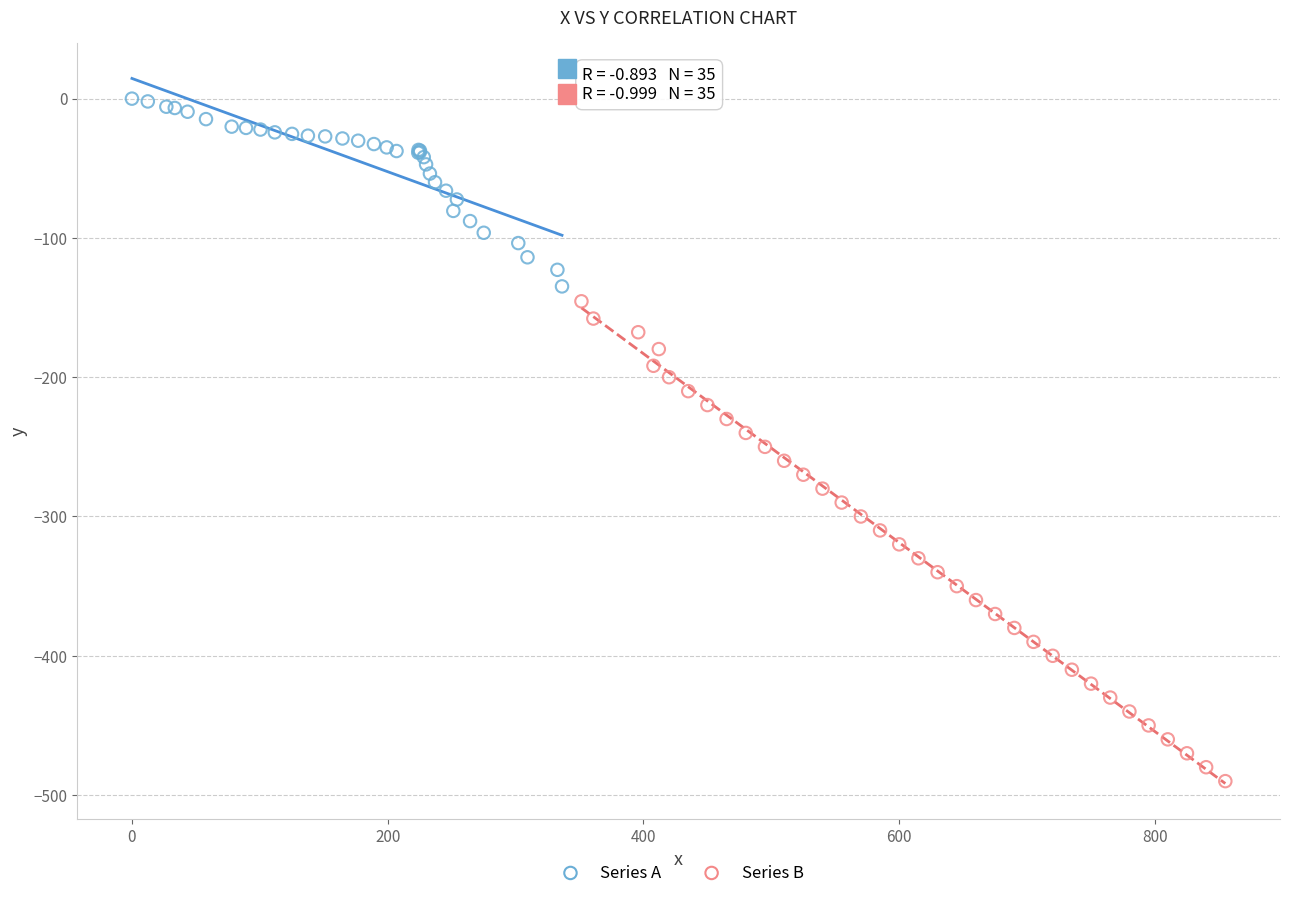

Which series reaches the maximum Y coordinate?

Series A